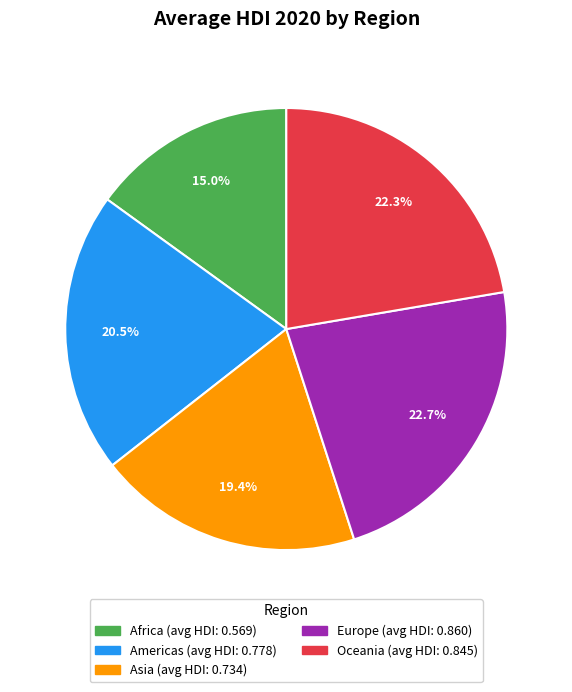

Which has a higher value, Africa or Americas?

Americas